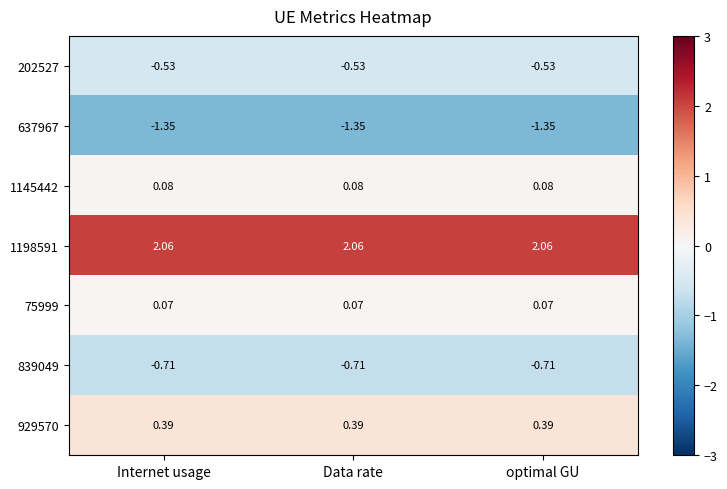

Is the value of 202527 at Data rate greater than the value of 637967 at Internet usage?

Yes